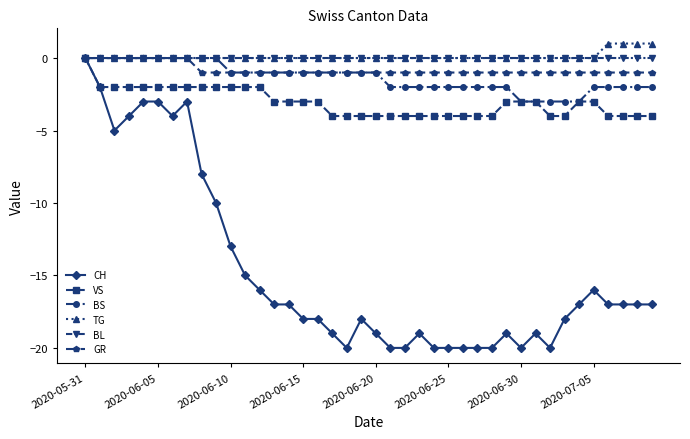

What is the smallest value displayed?

-20